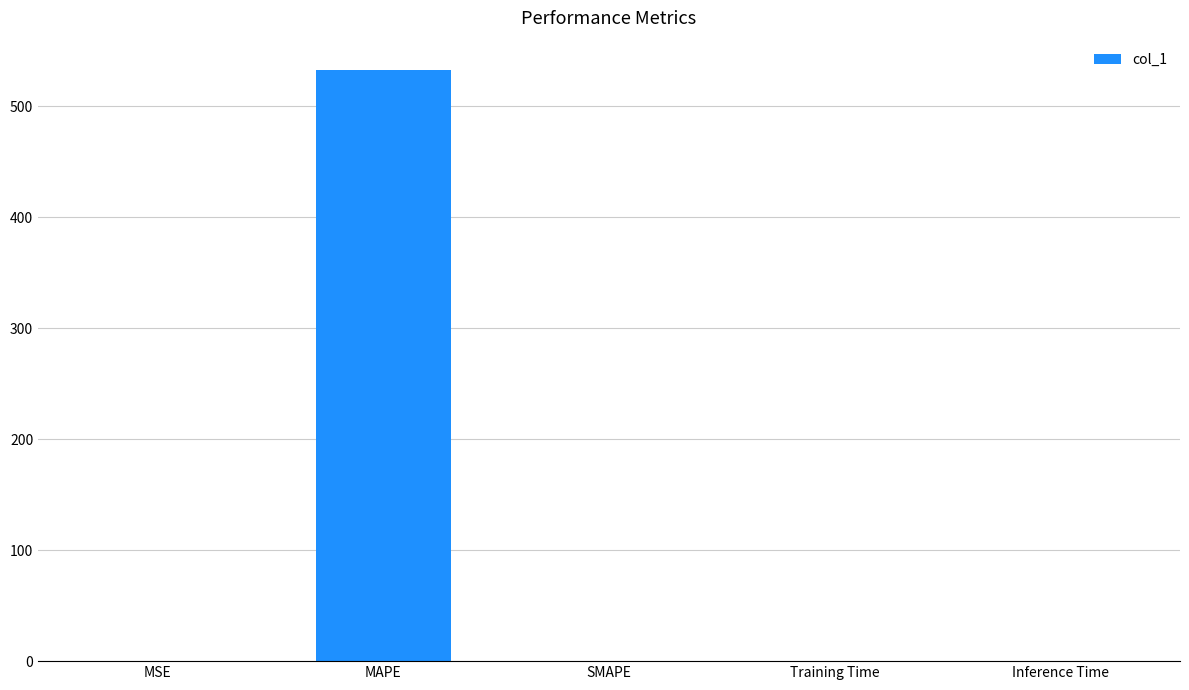

At which category does the chart reach its peak across all series?

MAPE